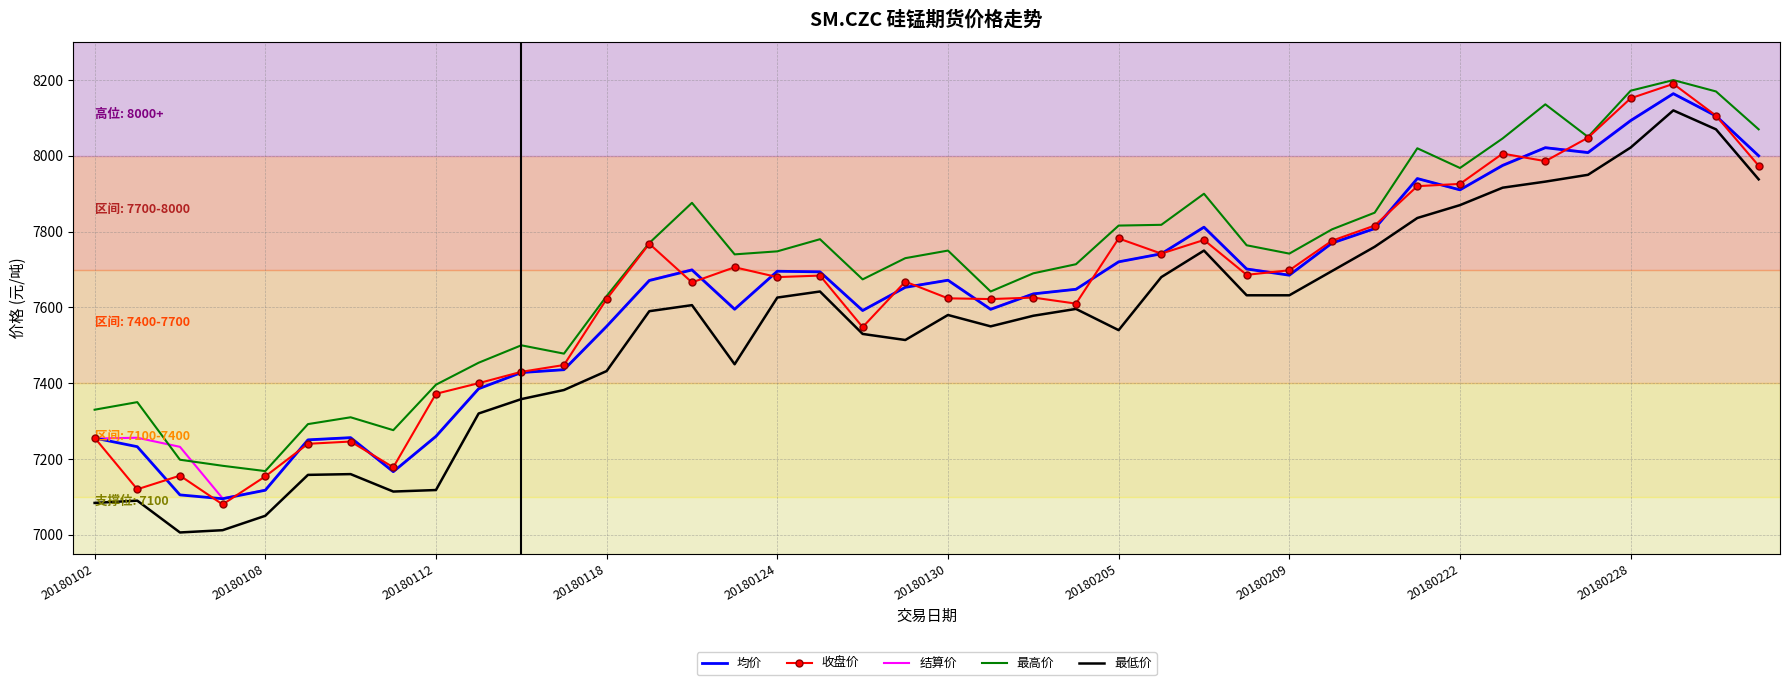

True or false: 最低价 and 最高价 cross at least once.

False